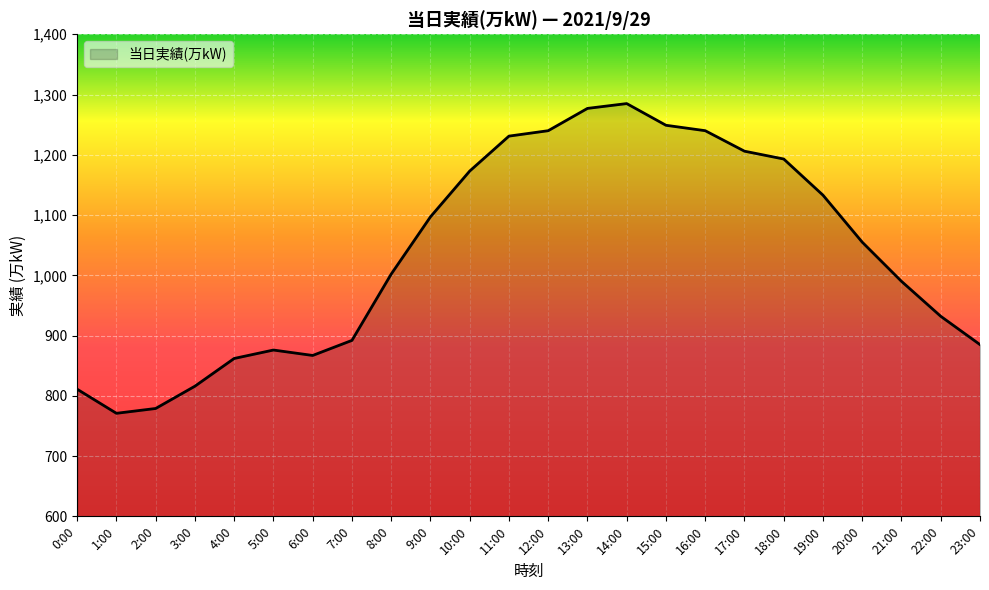

How many categories are shown in the chart?

24